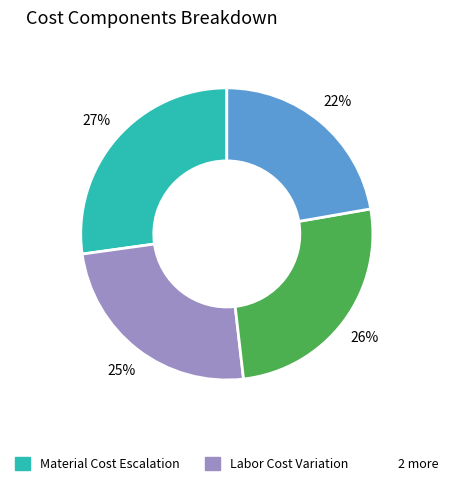

To the nearest percent, what is the average slice percentage?

25%